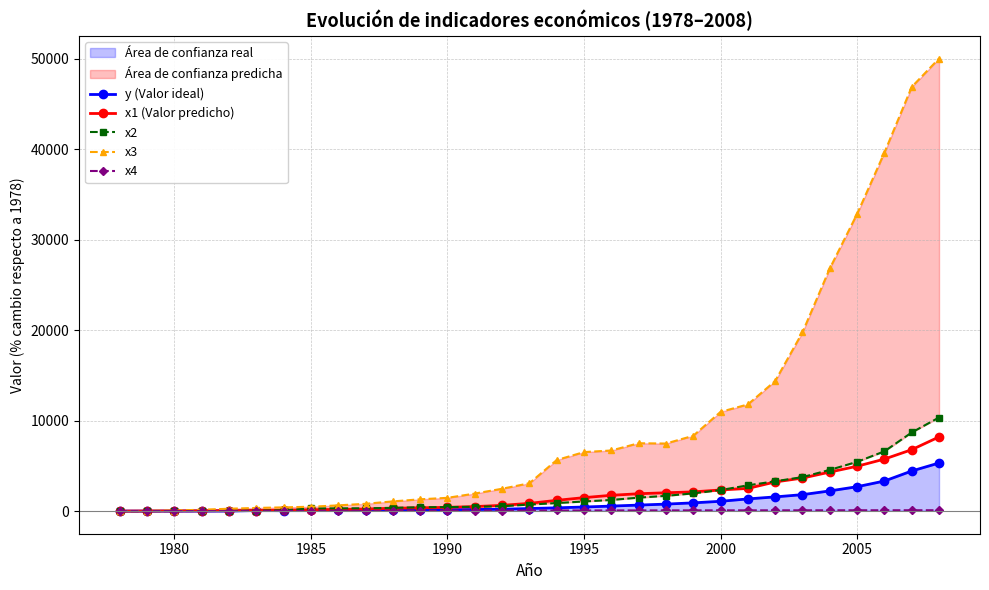

Is it true that x1 (Valor predicho) equals 2334.5 at 2000?

True